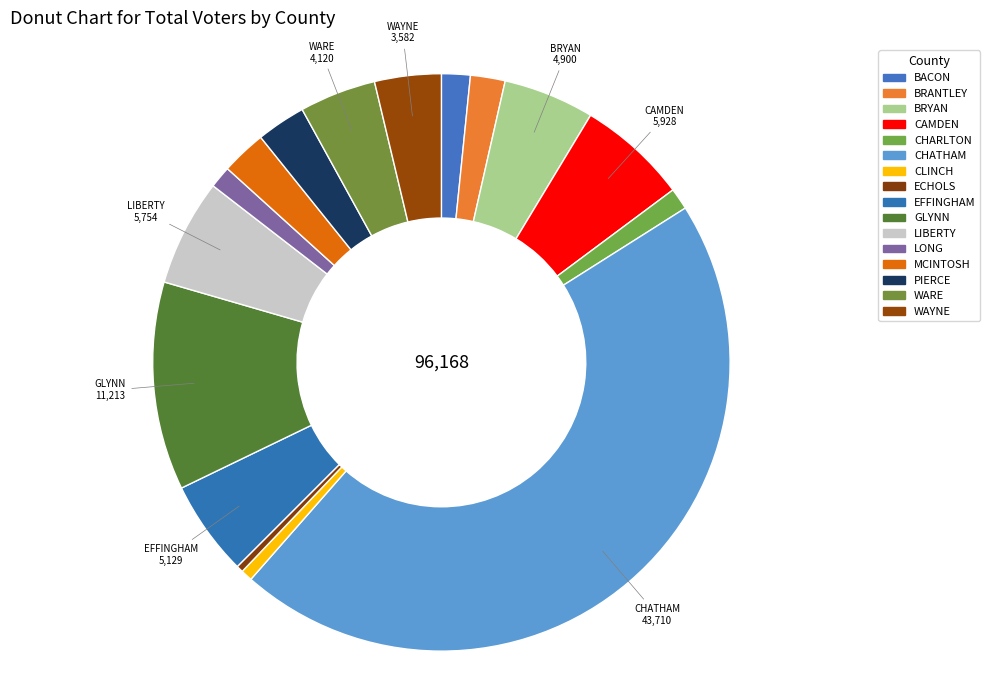

Does BACON account for over 50% of the chart?

No